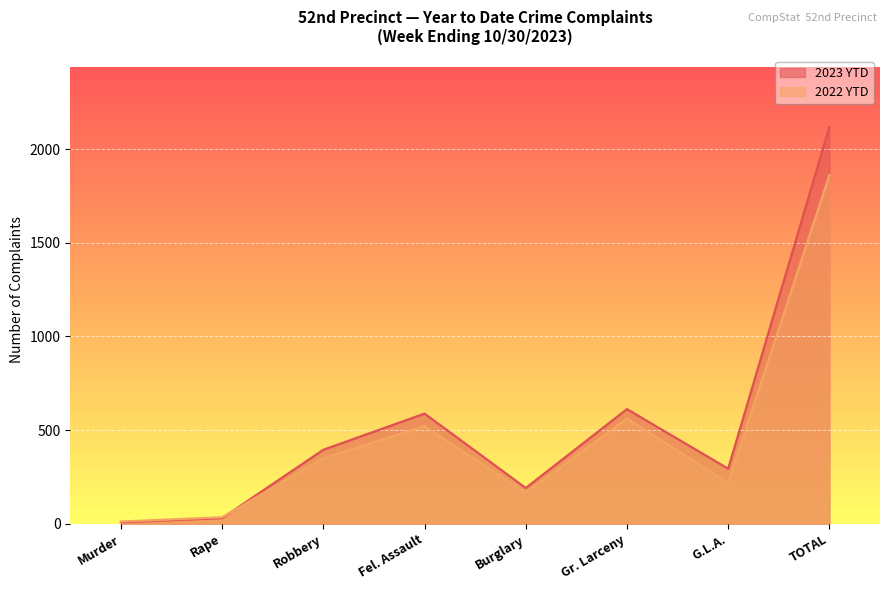

What is the value of the 2023 YTD point at the 6th from the left?

612